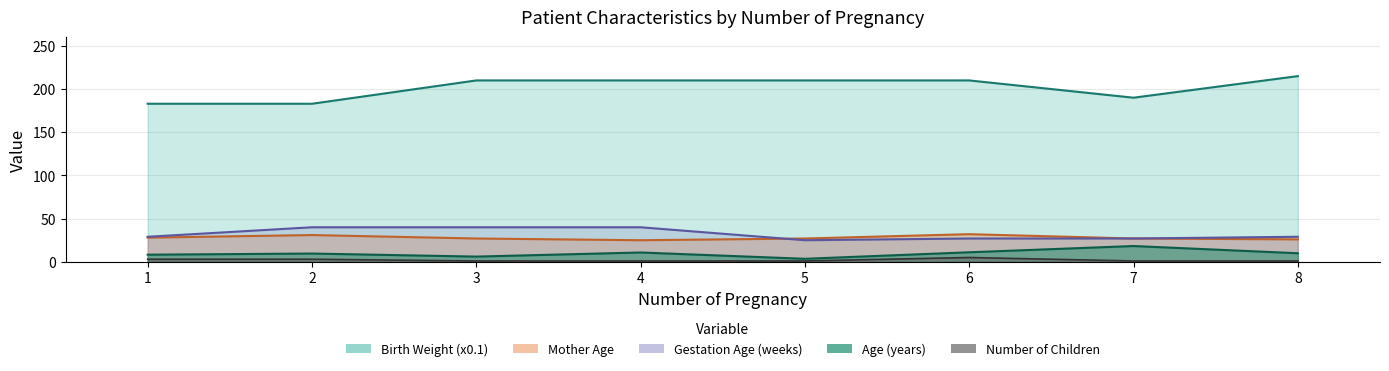

At which category does the chart reach its peak across all series?

8